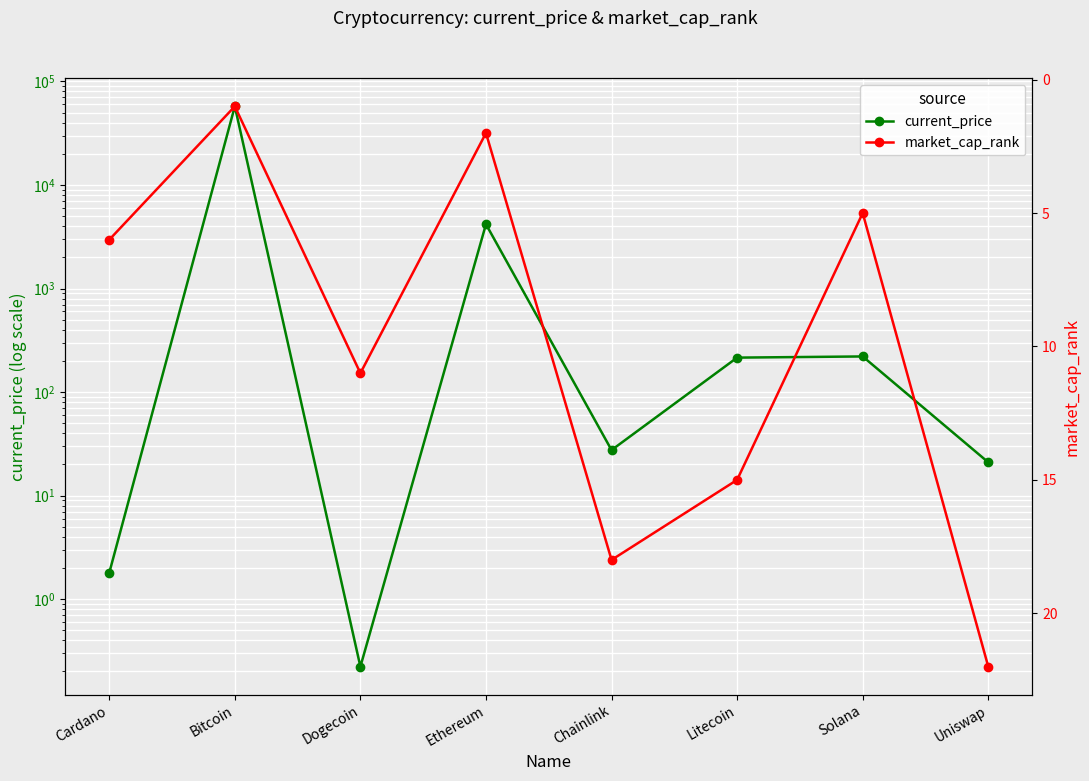

How many distinct data groups are displayed?

2